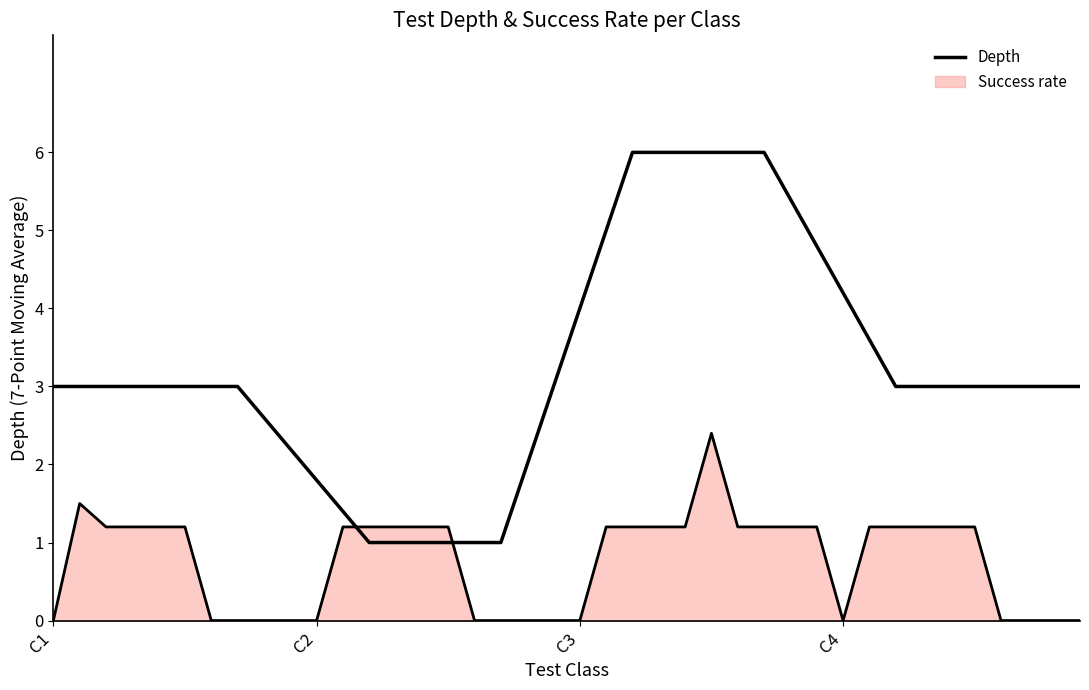

Does the chart have visible grid lines?

No